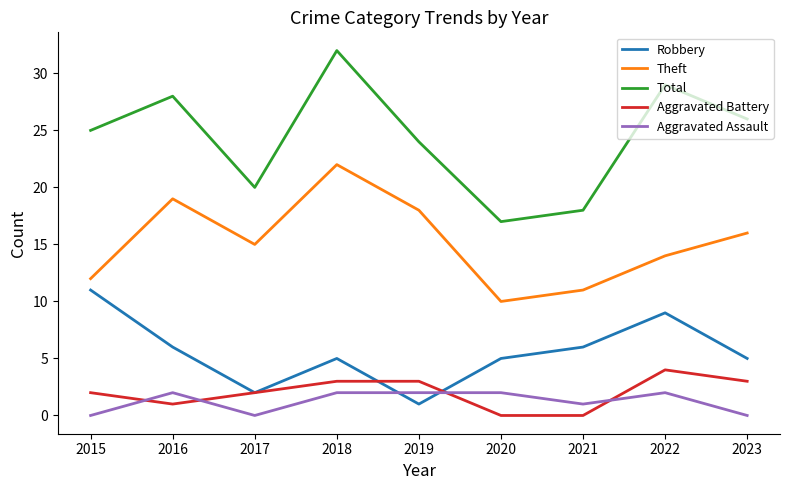

At which label is Total closest to 24?

2019